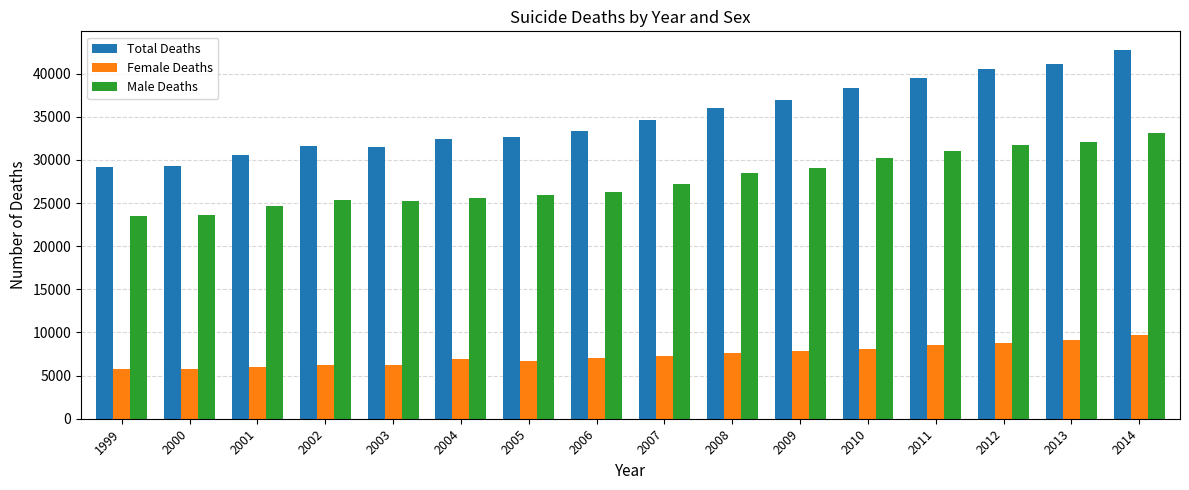

At which category is the sum across all series the highest?

2014